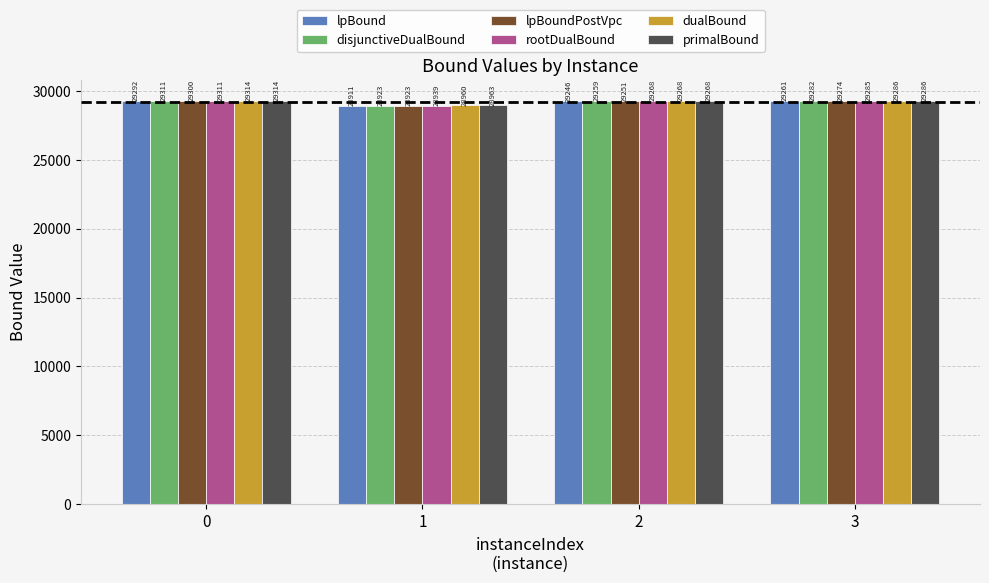

What is the difference between the maximum and minimum values in the primalBound series?

351.2